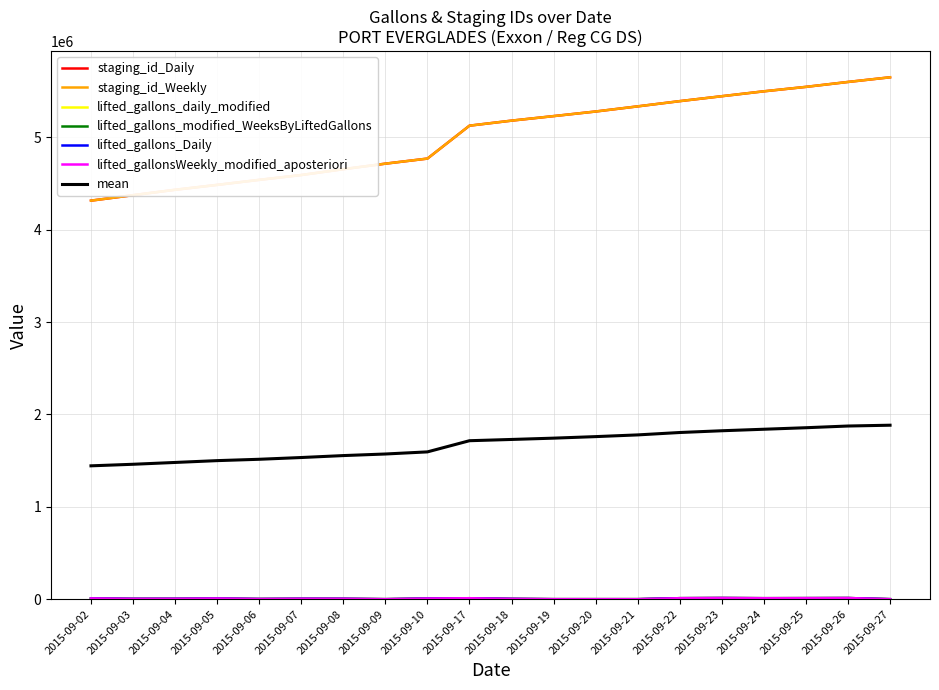

What is the sum of all staging_id_Daily values?

100169895.0